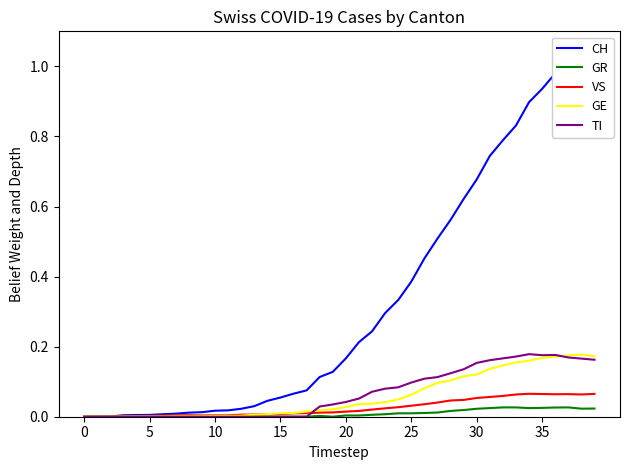

The GR series shows 0.0 at 5. True or false?

True